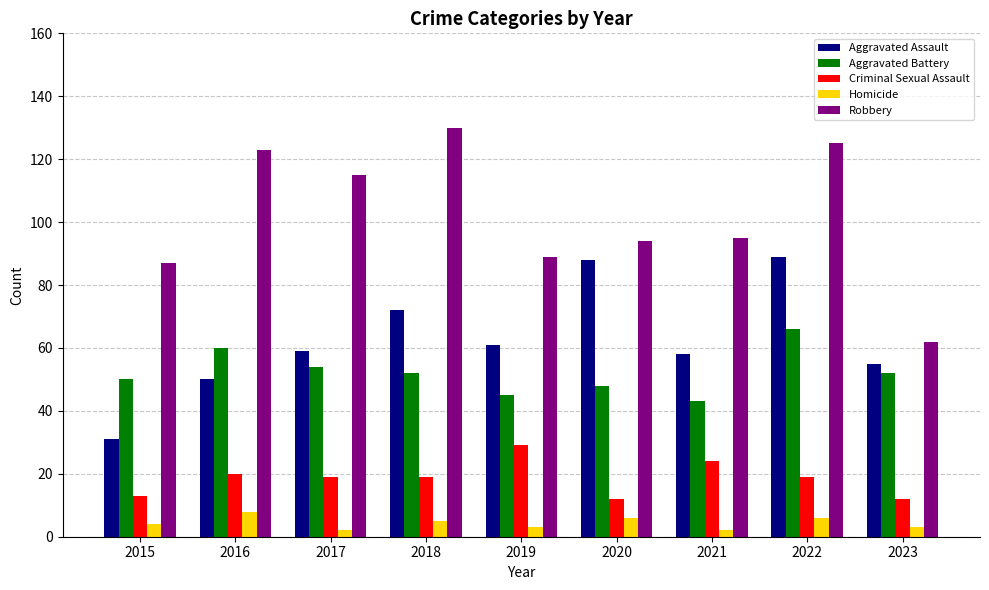

What is the spread (max minus min) of values at 2020?

88